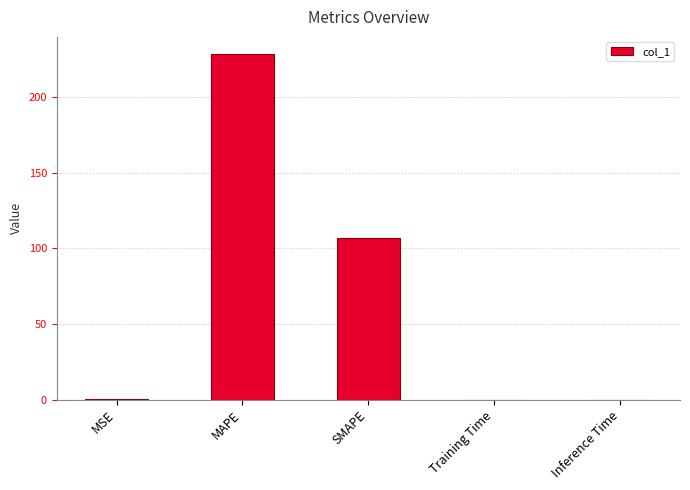

Between MAPE and SMAPE, which is larger?

MAPE